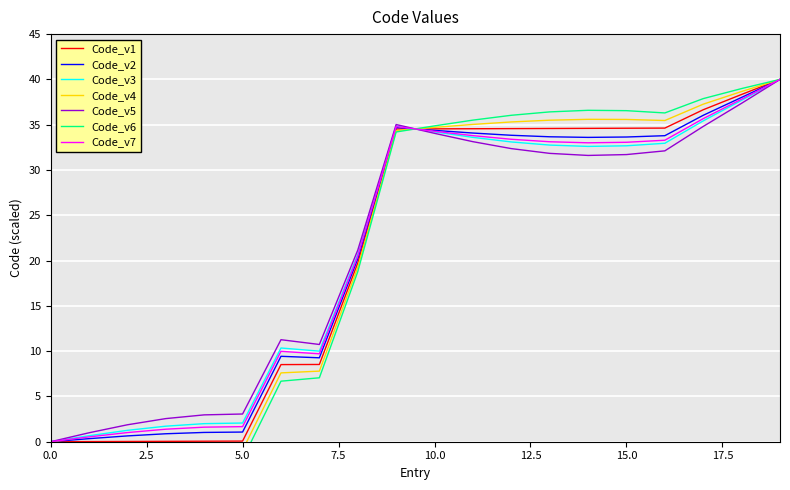

What is the maximum value for Code_v5?

40.0